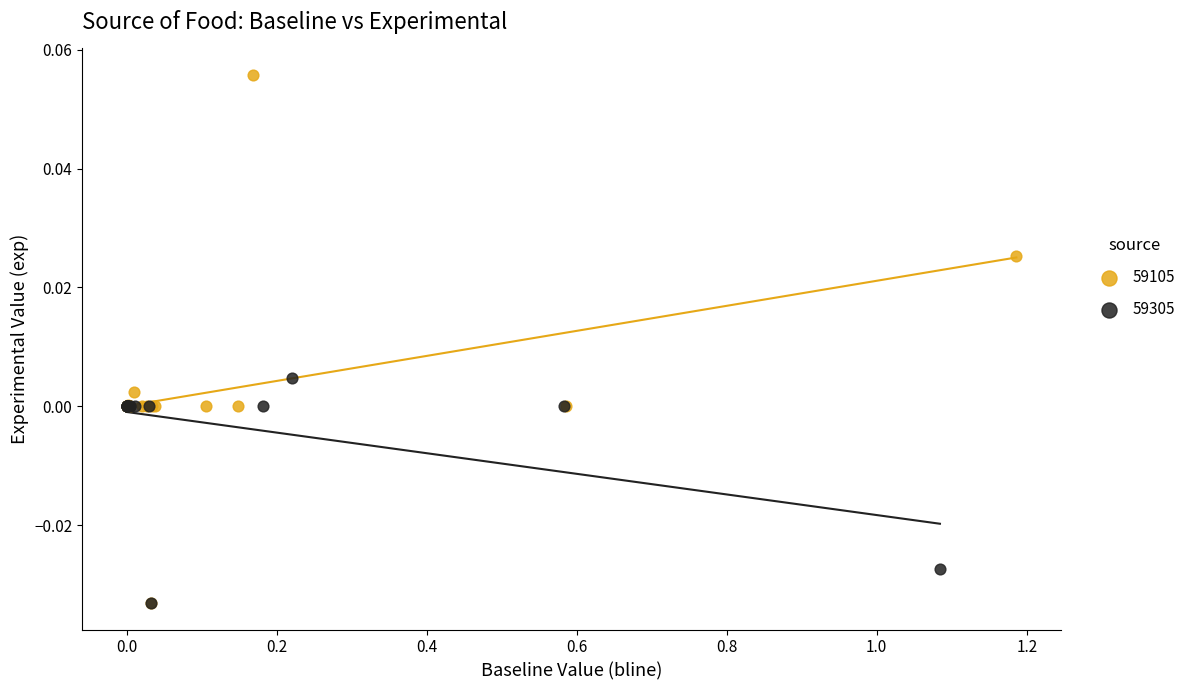

Which series has the largest Y range (max minus min)?

59105